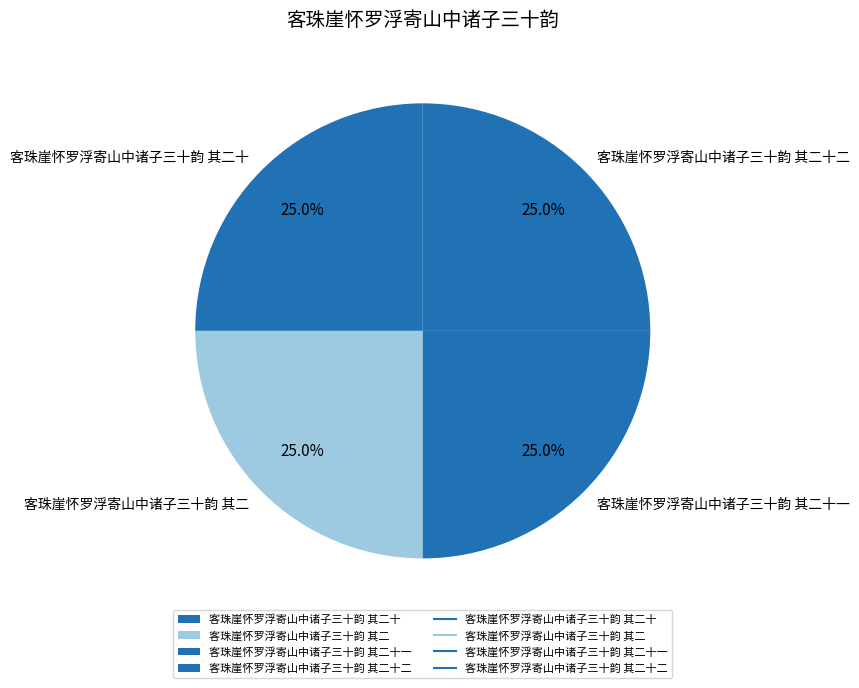

Combined, what portion of the pie is 客珠崖怀罗浮寄山中诸子三十韵 其二十 and 客珠崖怀罗浮寄山中诸子三十韵 其二十一?

50.0%